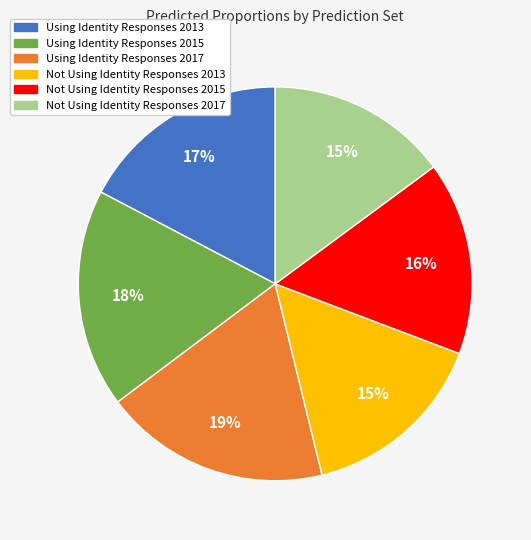

How many slices are in this pie chart?

6